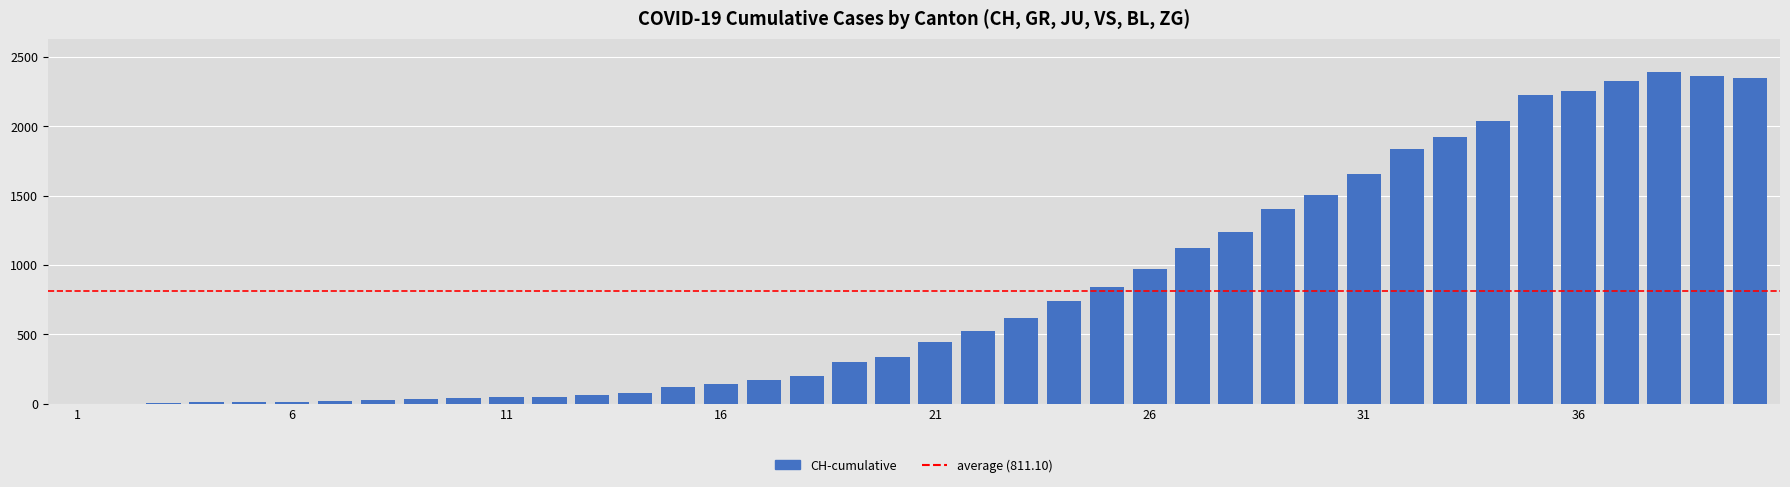

How many distinct data groups are displayed?

1